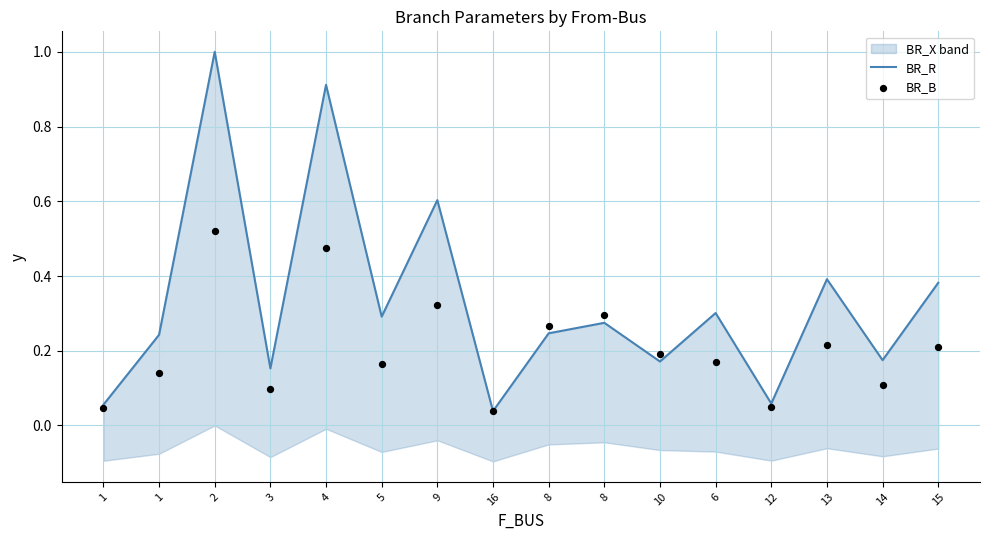

Which series reaches the maximum Y coordinate?

BR_R